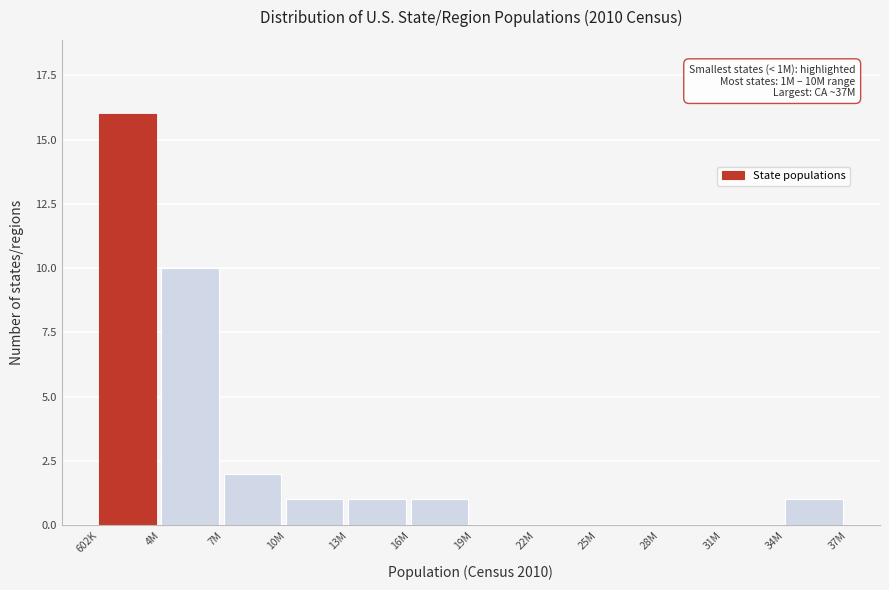

Reading left to right, extract all data points from this chart.

602K=16	4M=10	7M=2	10M=1	13M=1	16M=1	19M=0	22M=0	25M=0	28M=0	31M=0	34M=1